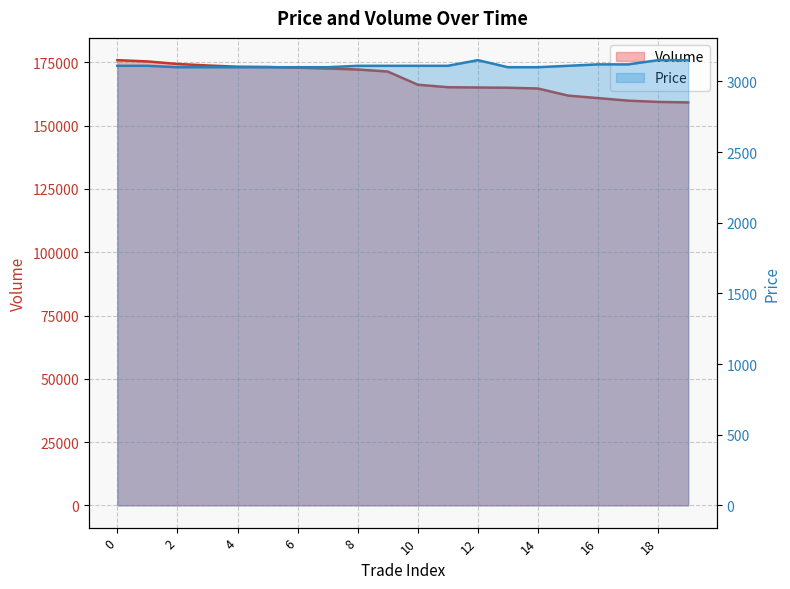

What is the difference between the highest and lowest values at 19?

156050